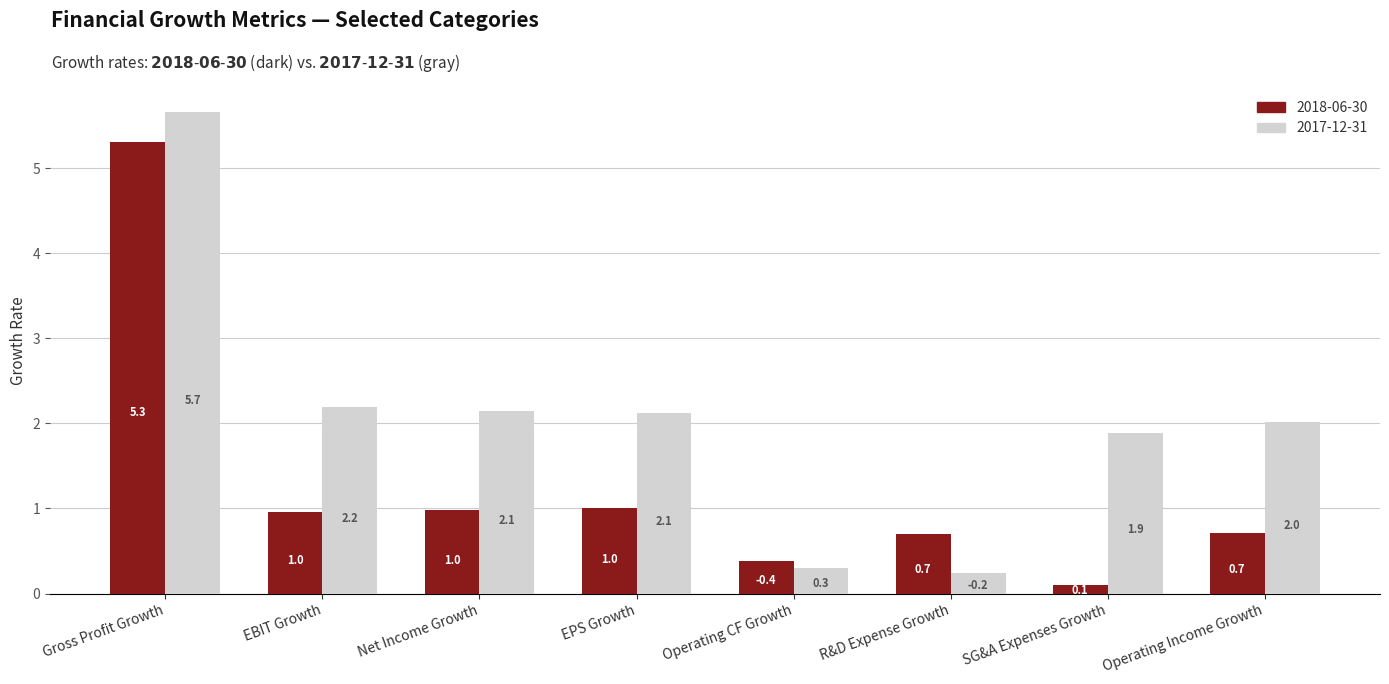

Are the bars horizontal?

No